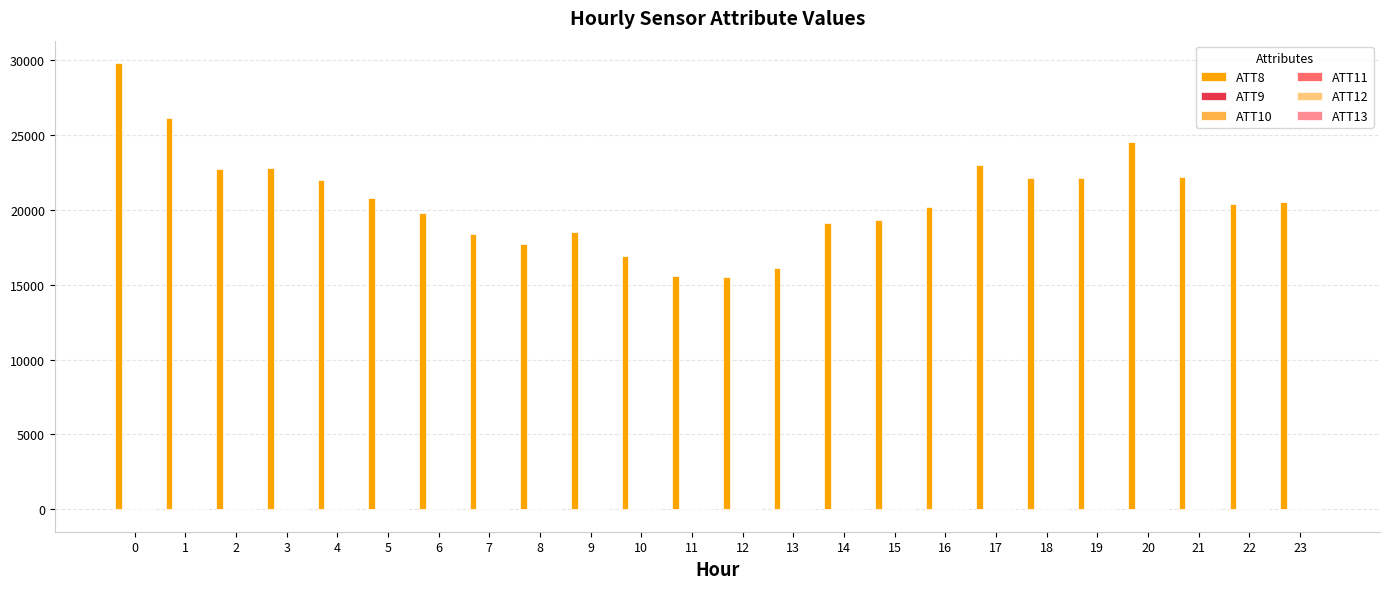

The value of ATT8 at 2 is 22700.0. True or false?

True